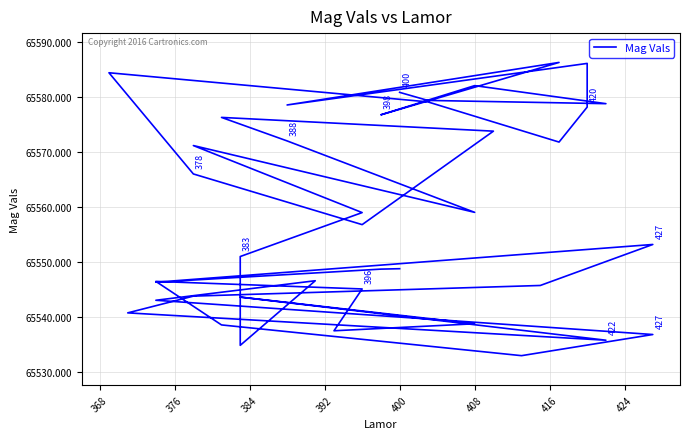

How many interior local peaks (higher than both neighbors) does the data have?

10